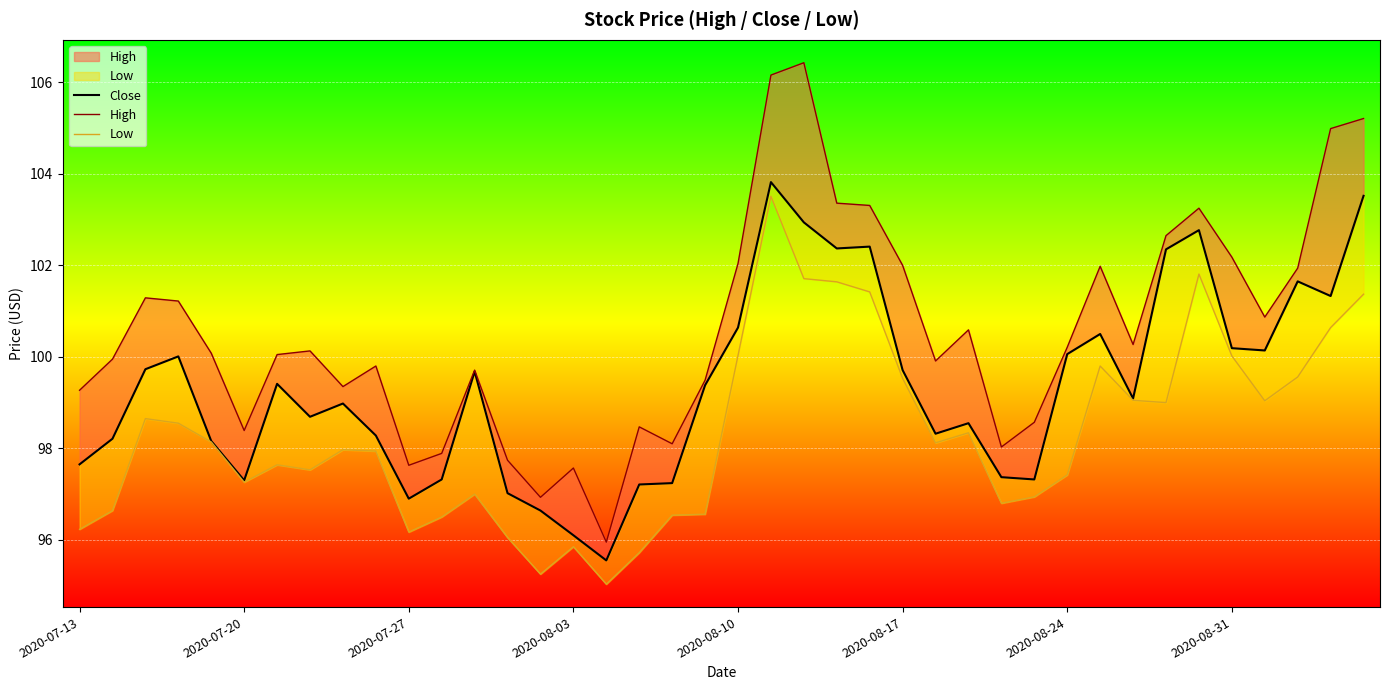

True or false: Low has more than 2 interior local peaks.

True